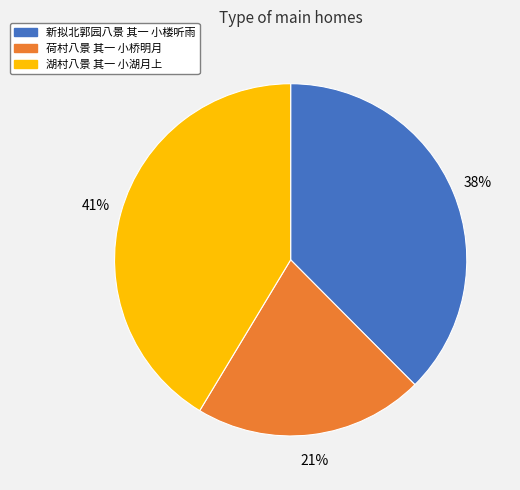

To the nearest percent, what portion does 湖村八景 其一 小湖月上 represent?

41%